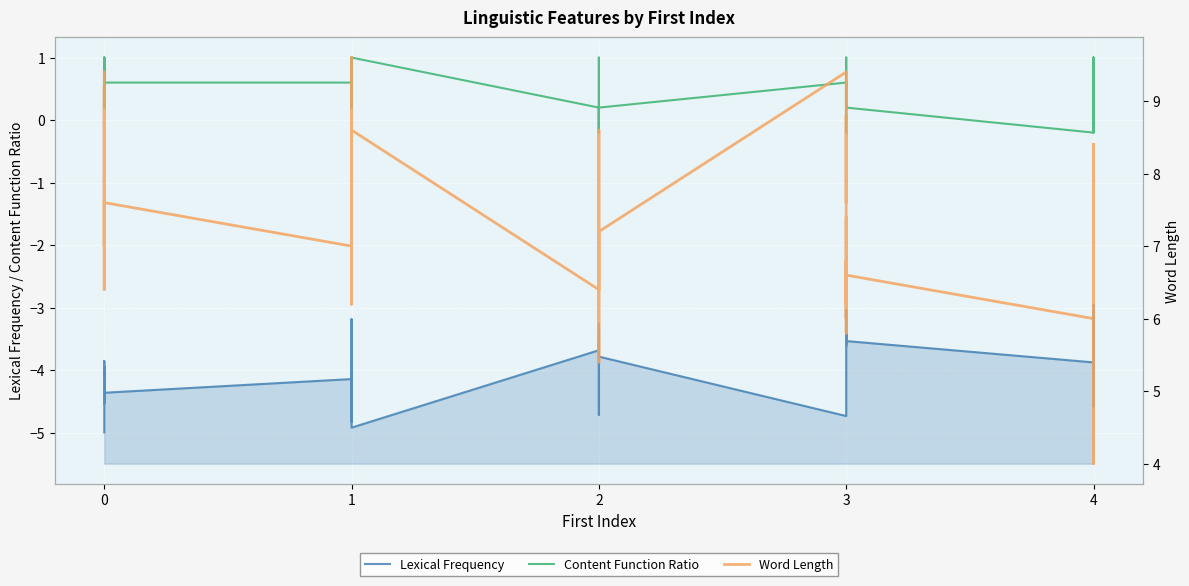

True or false: Lexical Frequency and Word Length cross at least once.

False